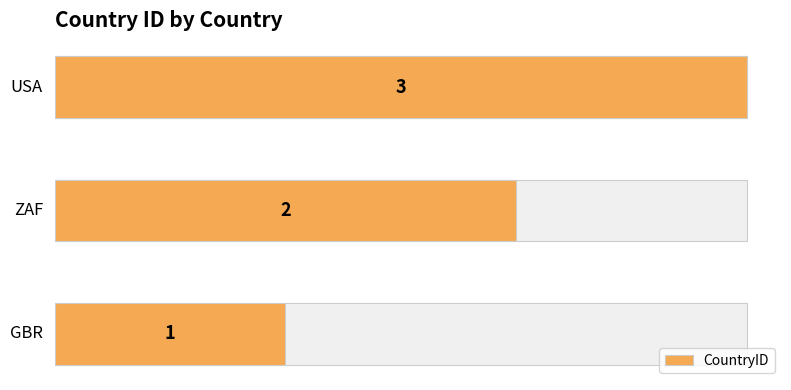

The chart shows a value of 2 at 0. True or false?

False